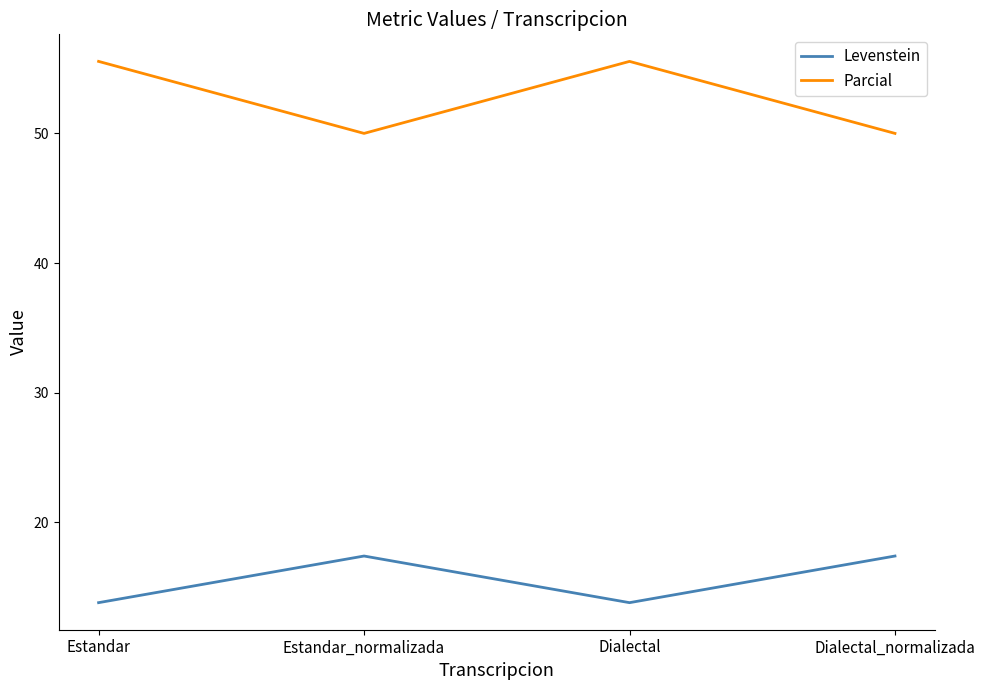

Reading right to left, transcribe all the data shown in this chart.

Levenstein: Dialectal_normalizada=17.4	Dialectal=13.8	Estandar_normalizada=17.4	Estandar=13.8
Parcial: Dialectal_normalizada=50.0	Dialectal=55.6	Estandar_normalizada=50.0	Estandar=55.6